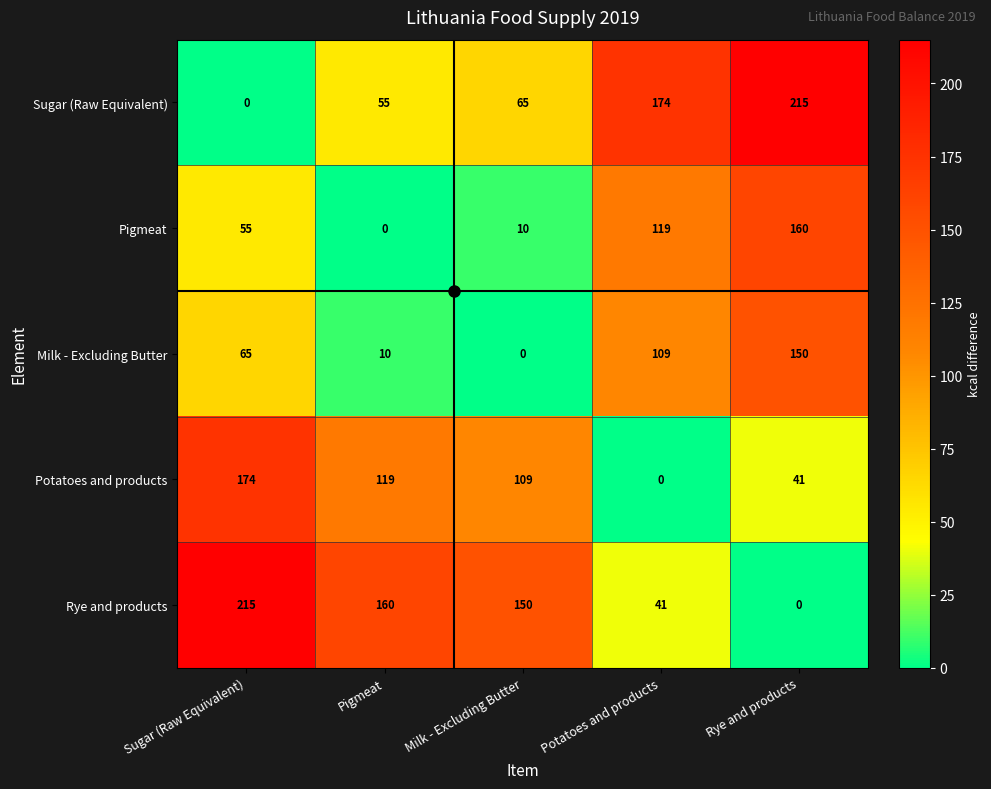

The value of Potatoes and products at Potatoes and products is 0. True or false?

True